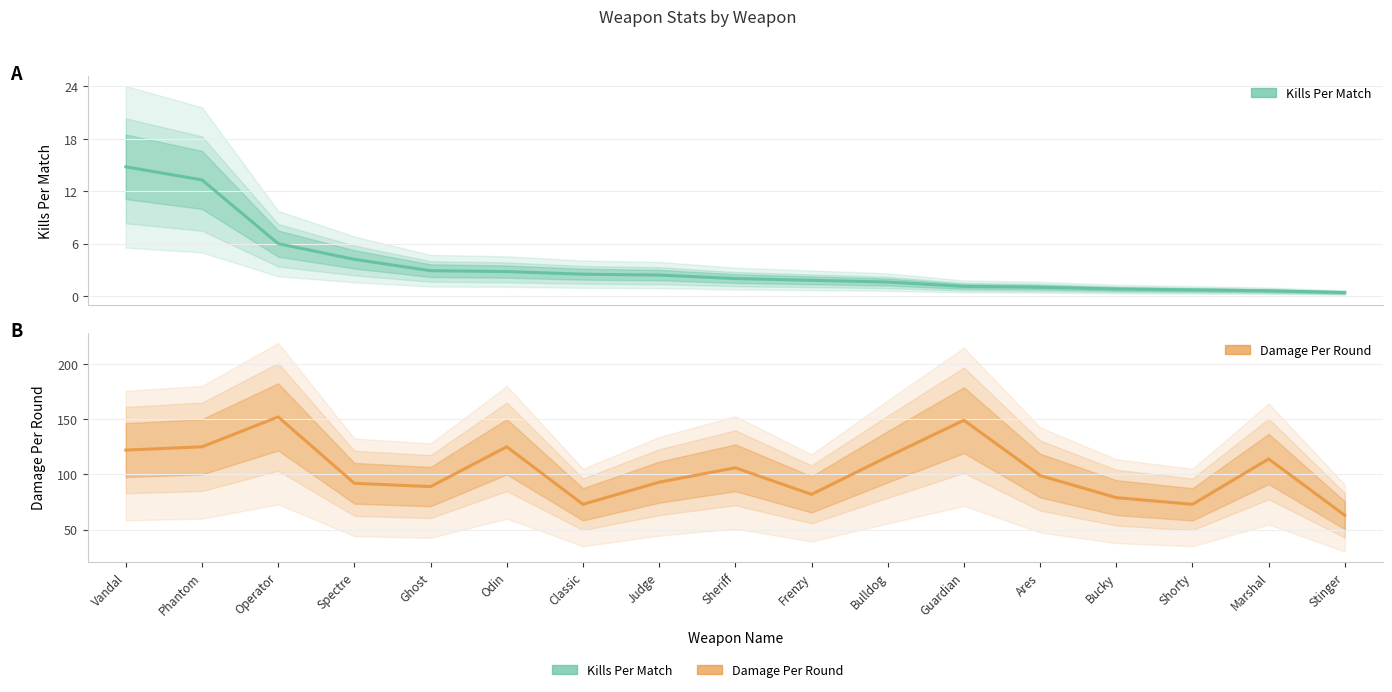

Rank the series by their average value, from highest to lowest.

Damage Per Round, Kills Per Match